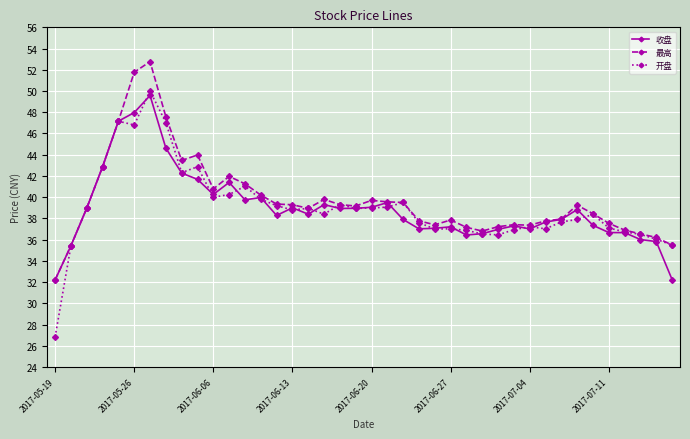

True or false: 最高 has more than 1 interior local peaks.

True